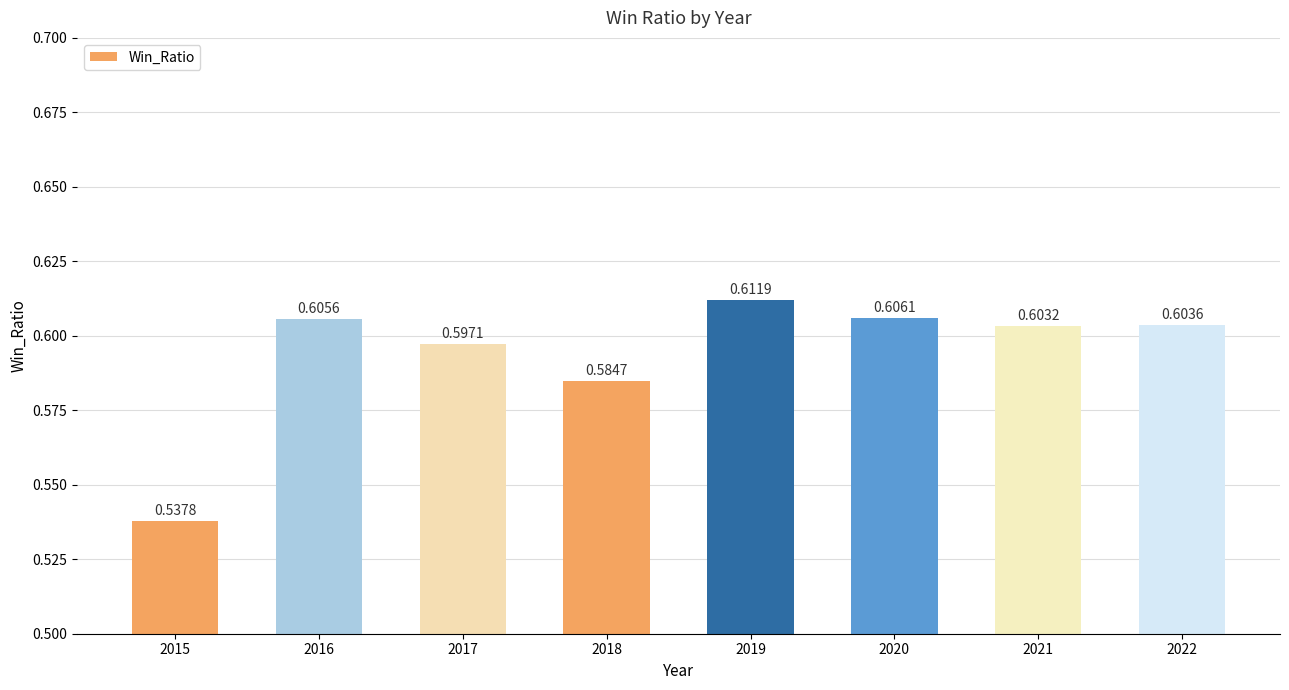

What is the sum of the values at 2019 and 2018?

1.2